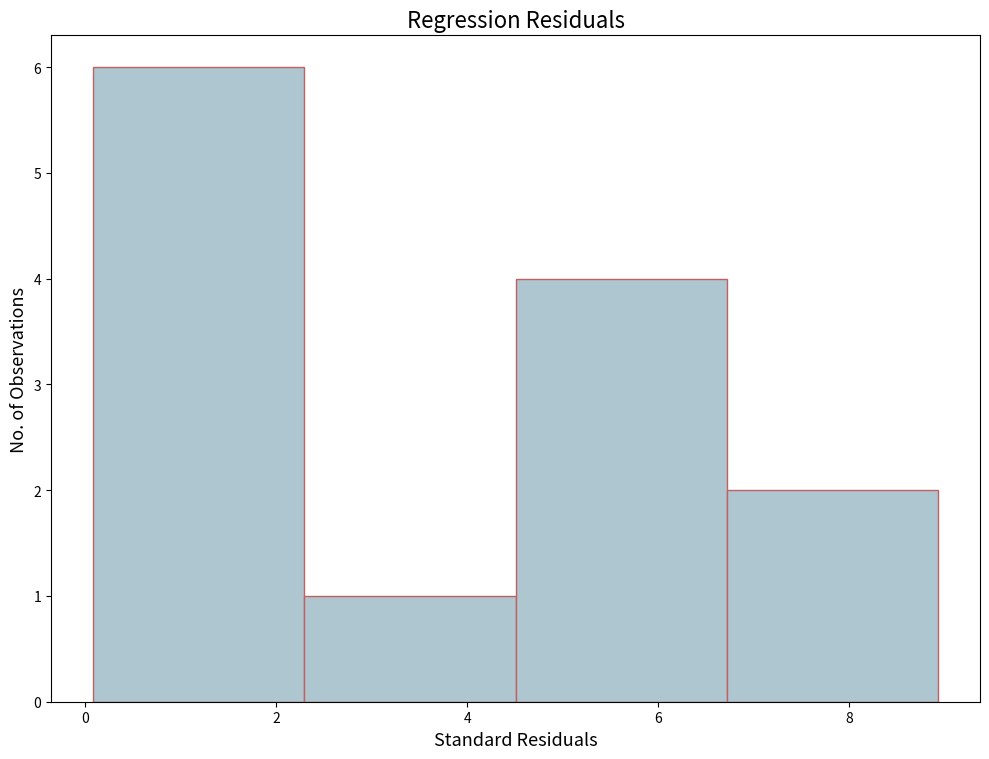

Reading left to right, list every bar in this chart as the range it spans on the x-axis followed by its height. Neither the bar edges nor the heights are printed on the chart, so give them approximately, as read against the axes.

0.0 to 2.2: 6
2.2 to 4.6: 1
4.6 to 6.8: 4
6.8 to 9.0: 2